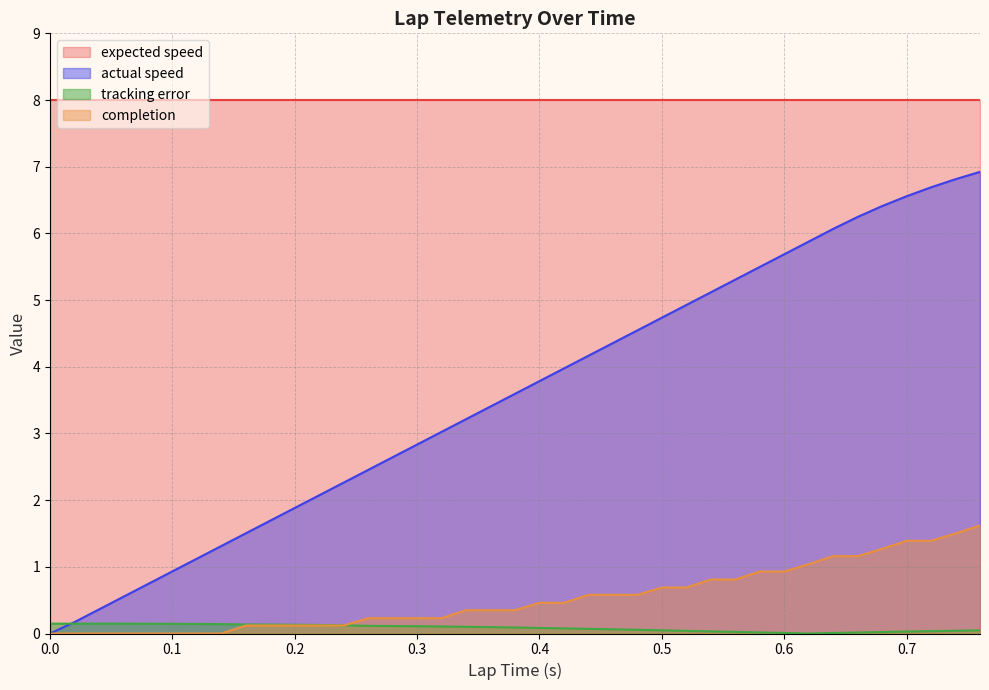

List the series in order of their overall mean, lowest first.

tracking error, completion, actual speed, expected speed